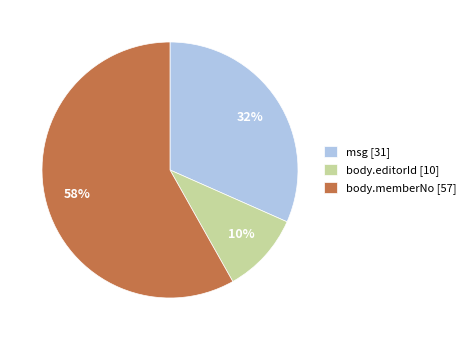

True or false: body.memberNo [57] accounts for 52% of the total.

False